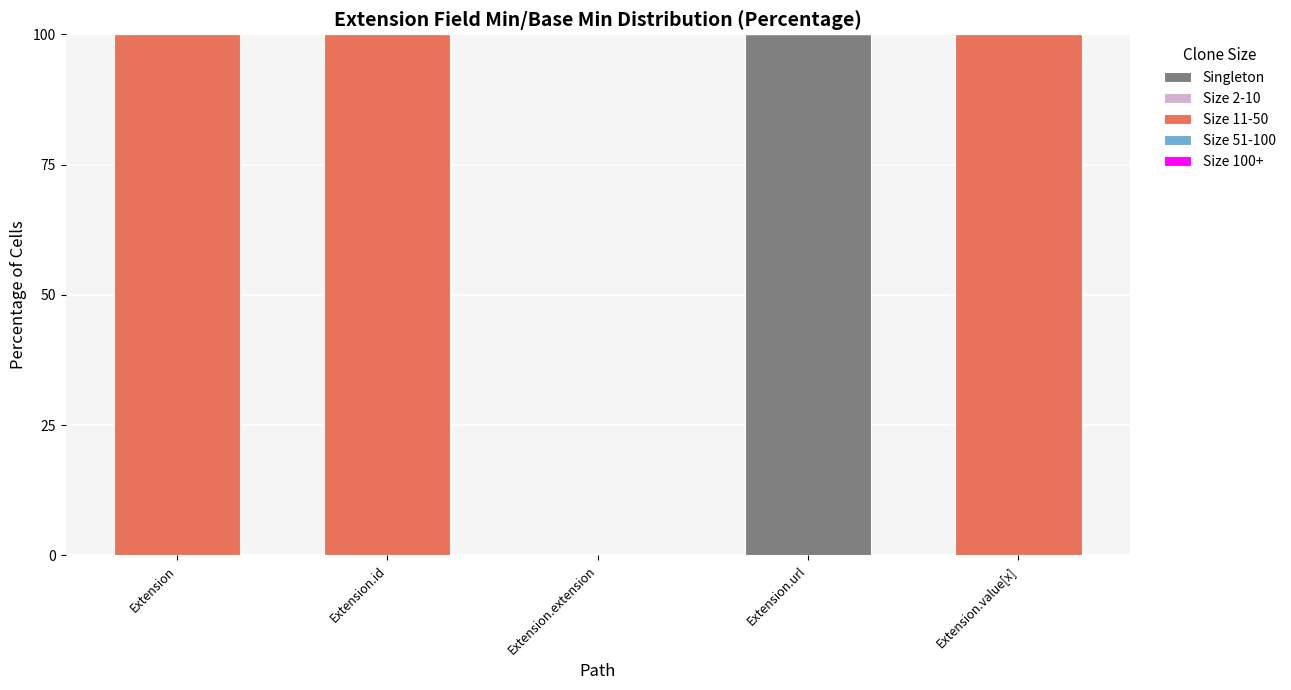

True or false: Singleton has a value of -49 at Extension.id.

False